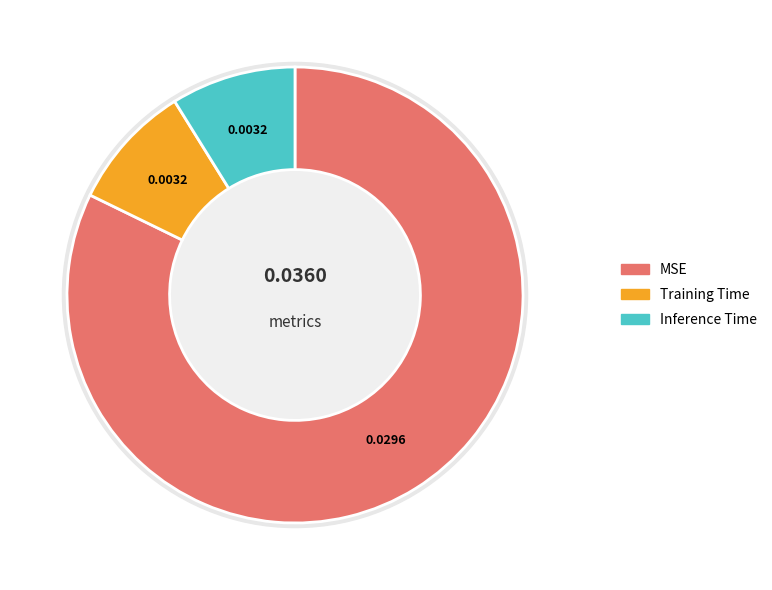

What percentage is NOT represented by Inference Time?

91.2%